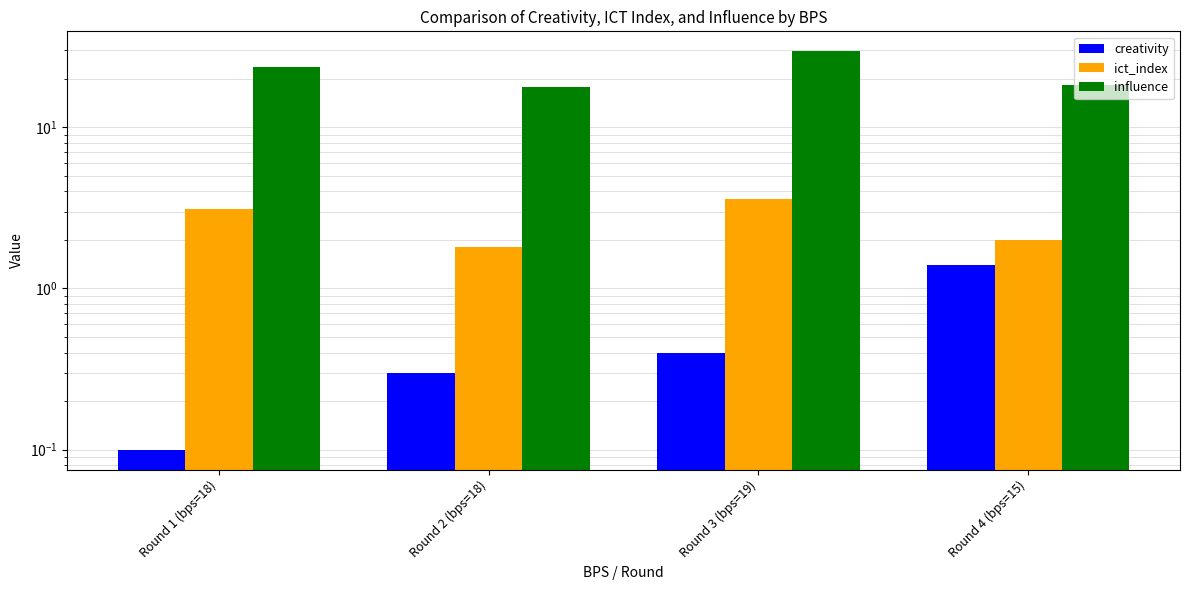

Reading left to right, list all the values displayed in this chart.

creativity: 0.1	0.3	0.4	1.4
ict_index: 3.1	1.8	3.6	2.0
influence: 23.8	17.8	29.6	18.2